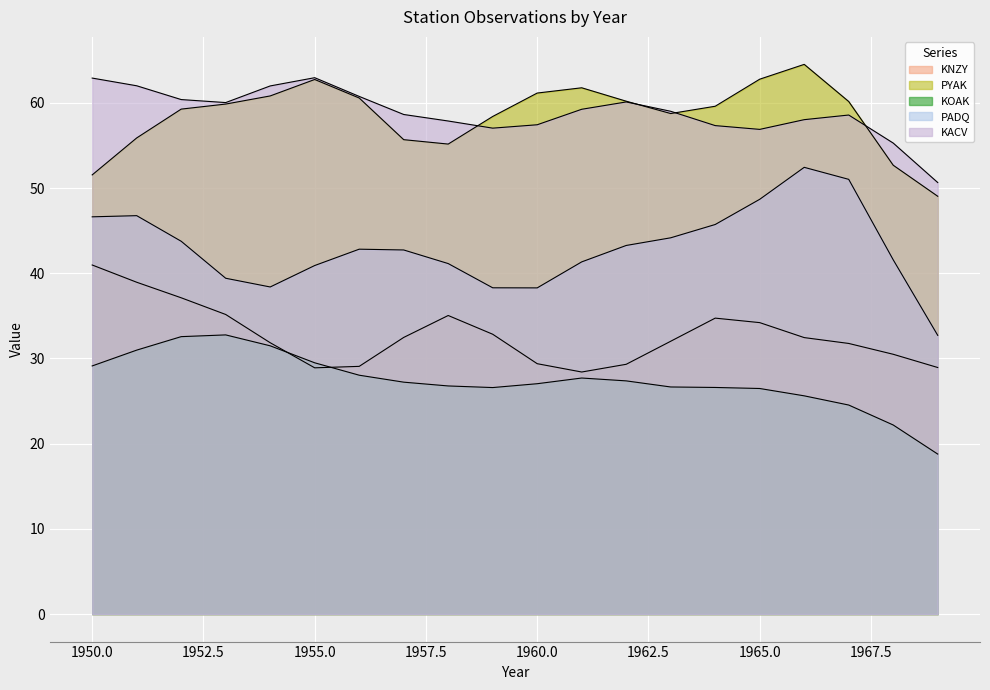

What are all the series names shown in the legend?

KNZY, PYAK, KOAK, PADQ, KACV